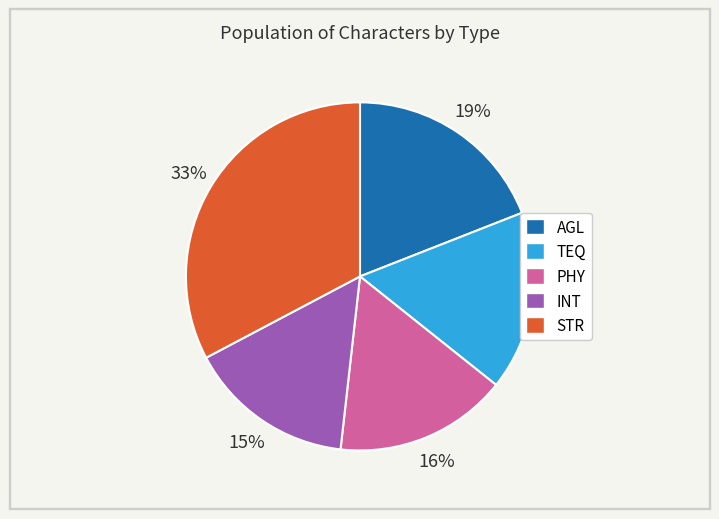

Approximately how many times larger is the value at STR compared to AGL?

1.7